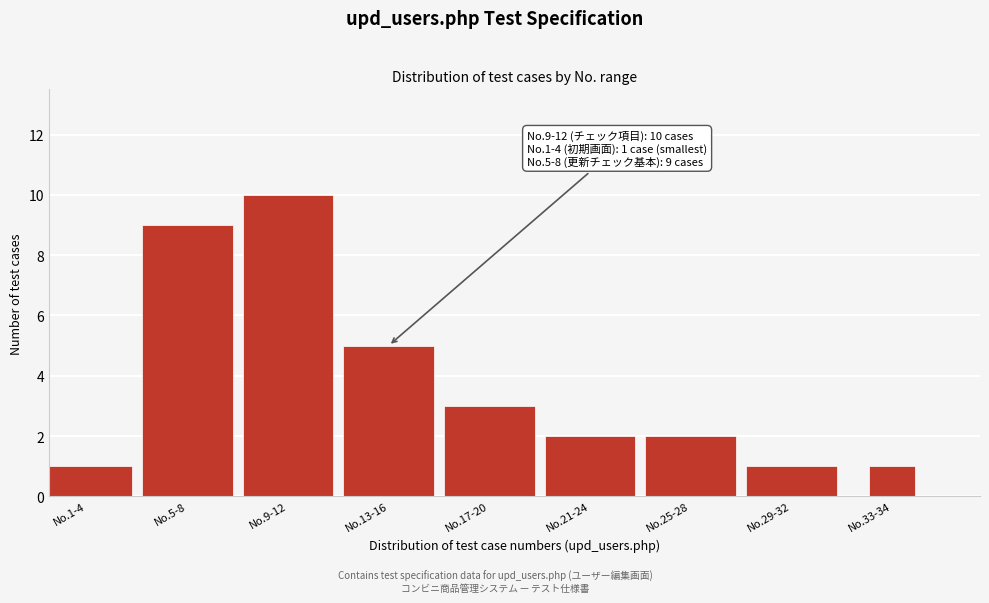

Reading left to right, transcribe all the data shown in this chart.

1	9	10	5	3	2	2	1	1